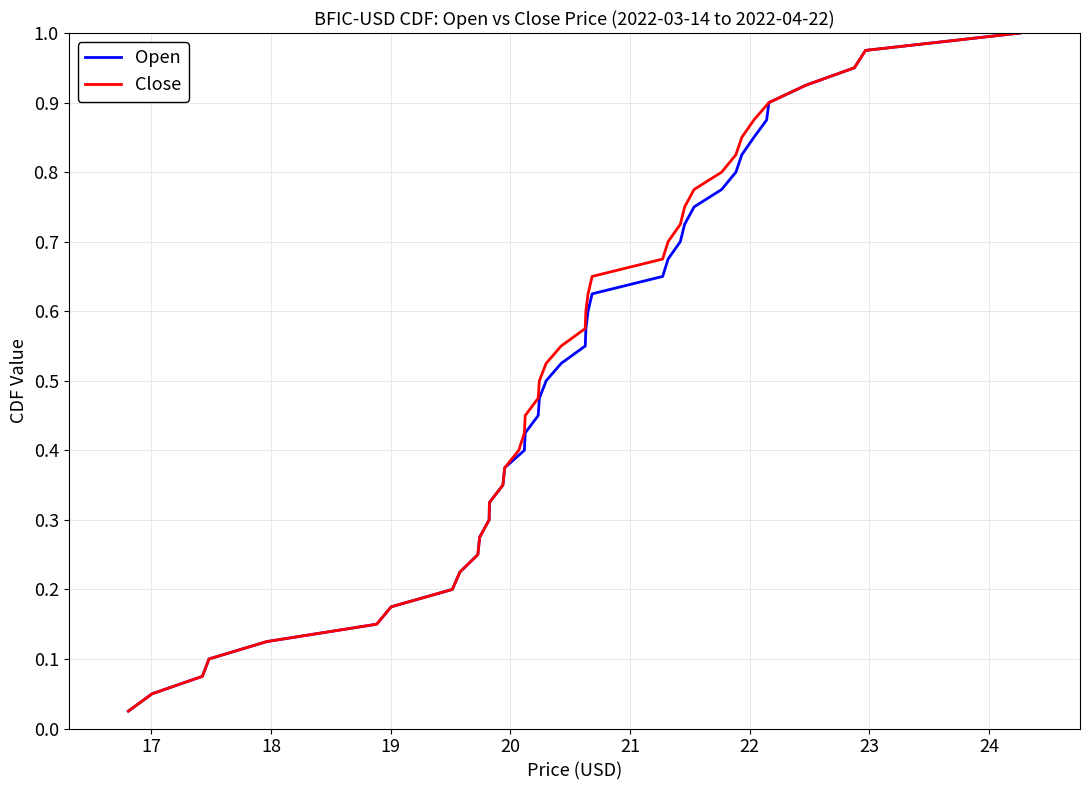

True or false: Close and Open cross at least once.

False